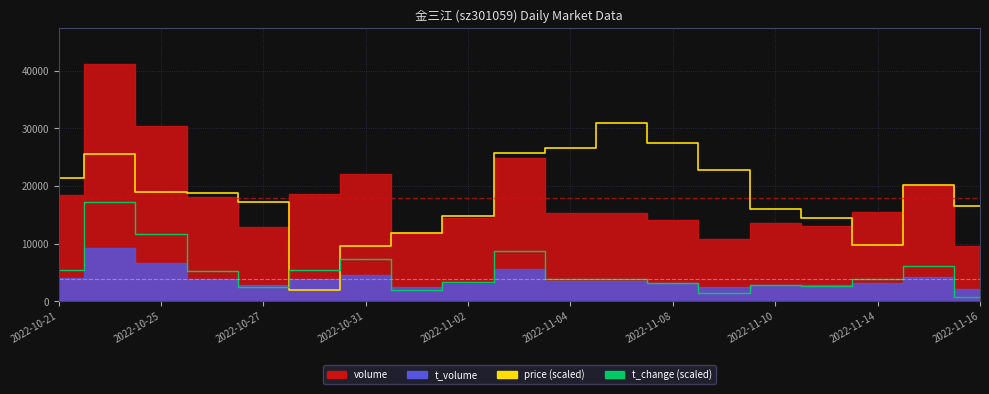

True or false: price has a value of 22679.9 at 2022-11-16.

False